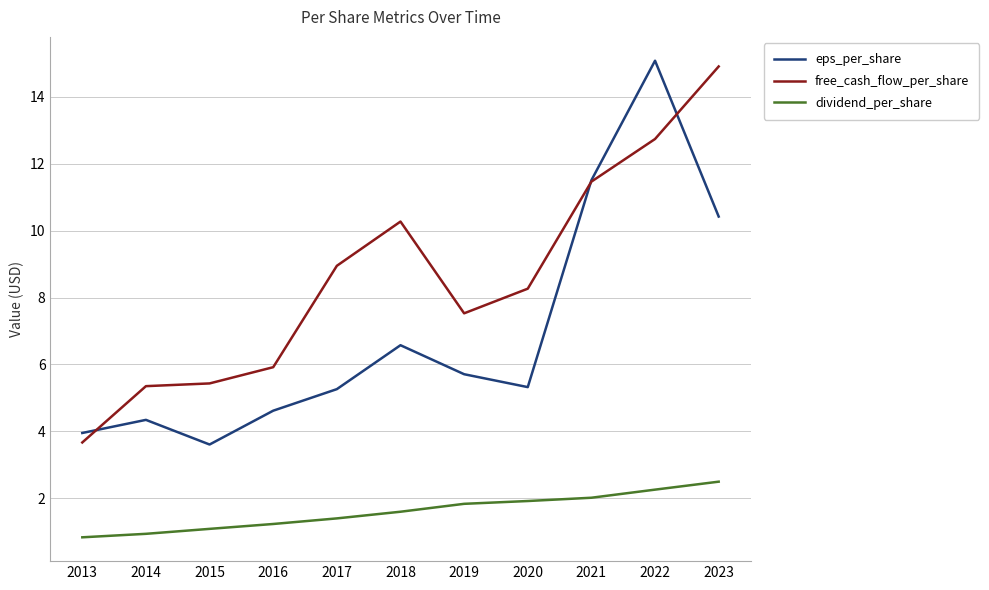

How many lines are shown in the chart?

3